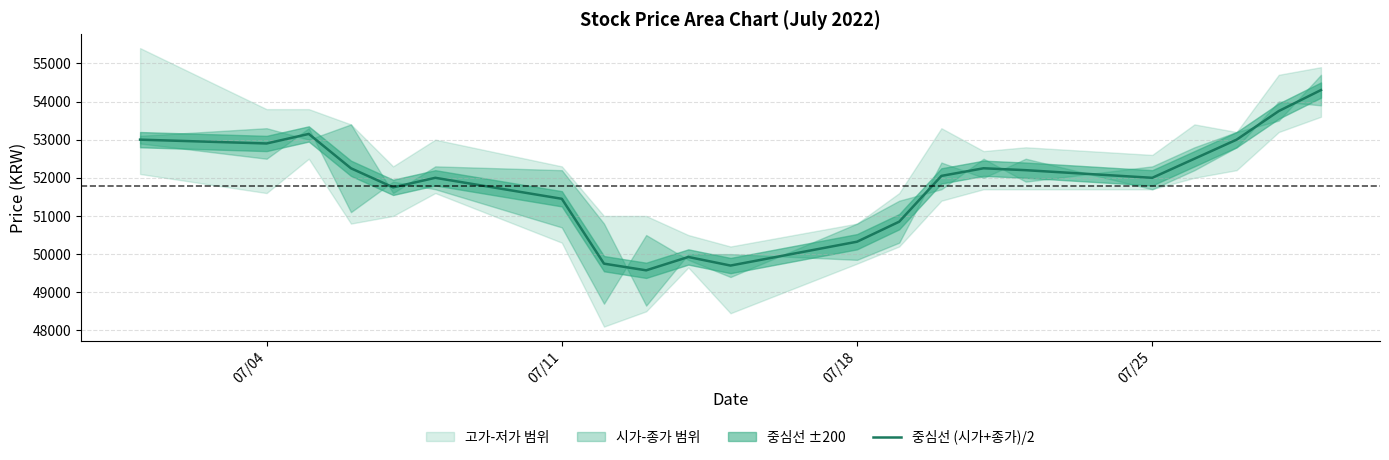

At which label does the data first exceed 52050?

07/04